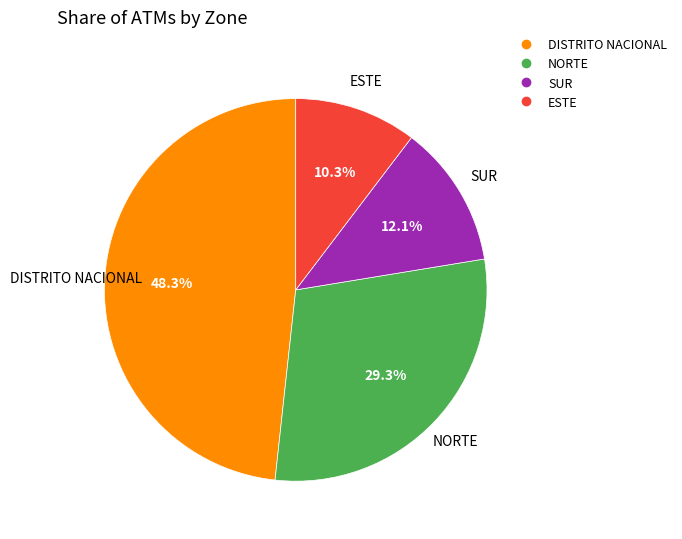

What is the largest slice in the pie chart?

DISTRITO NACIONAL